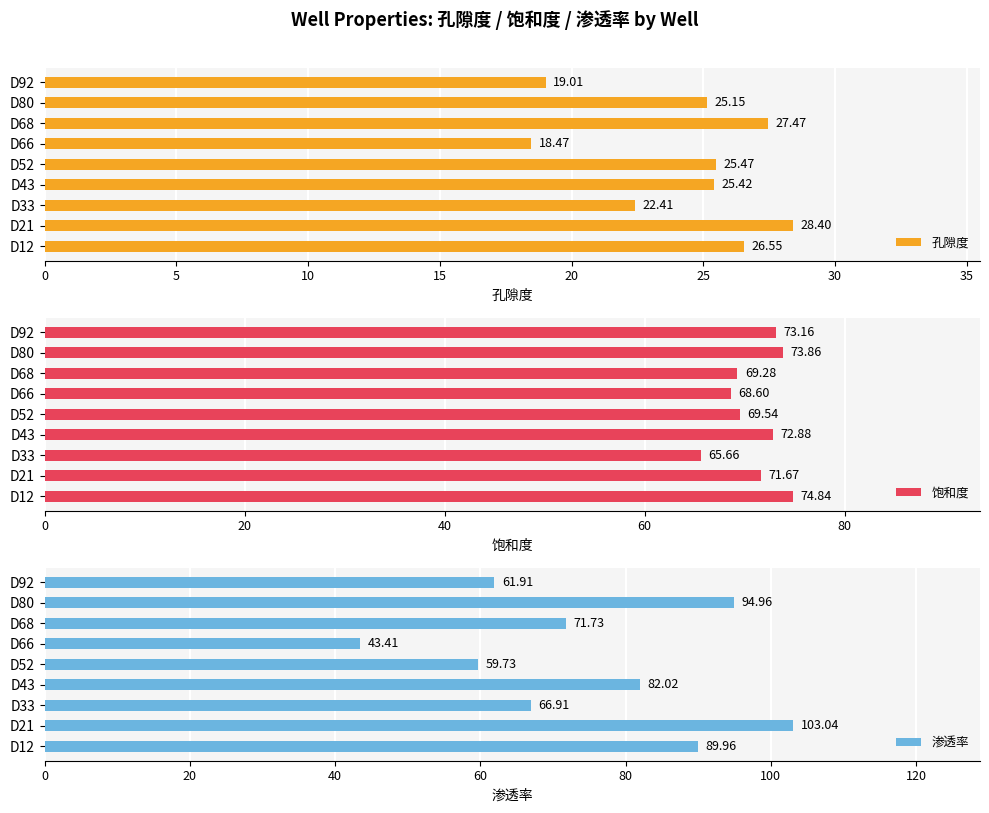

What is the difference between the maximum and minimum values in the 渗透率 series?

59.6